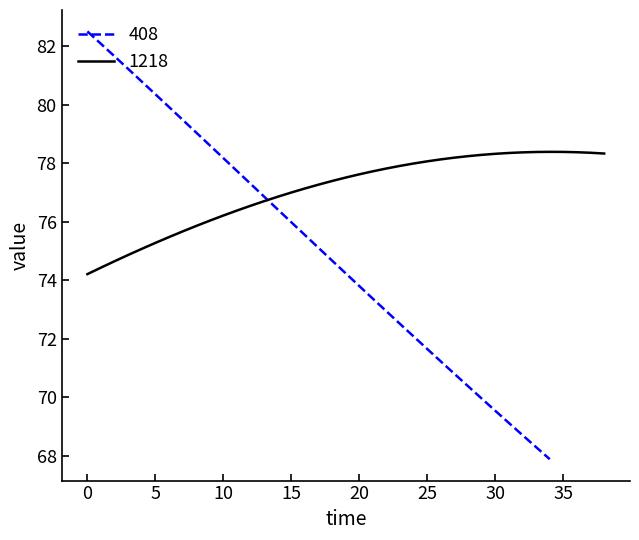

What is the ratio of the value at 28 to the value at 20?

1.0